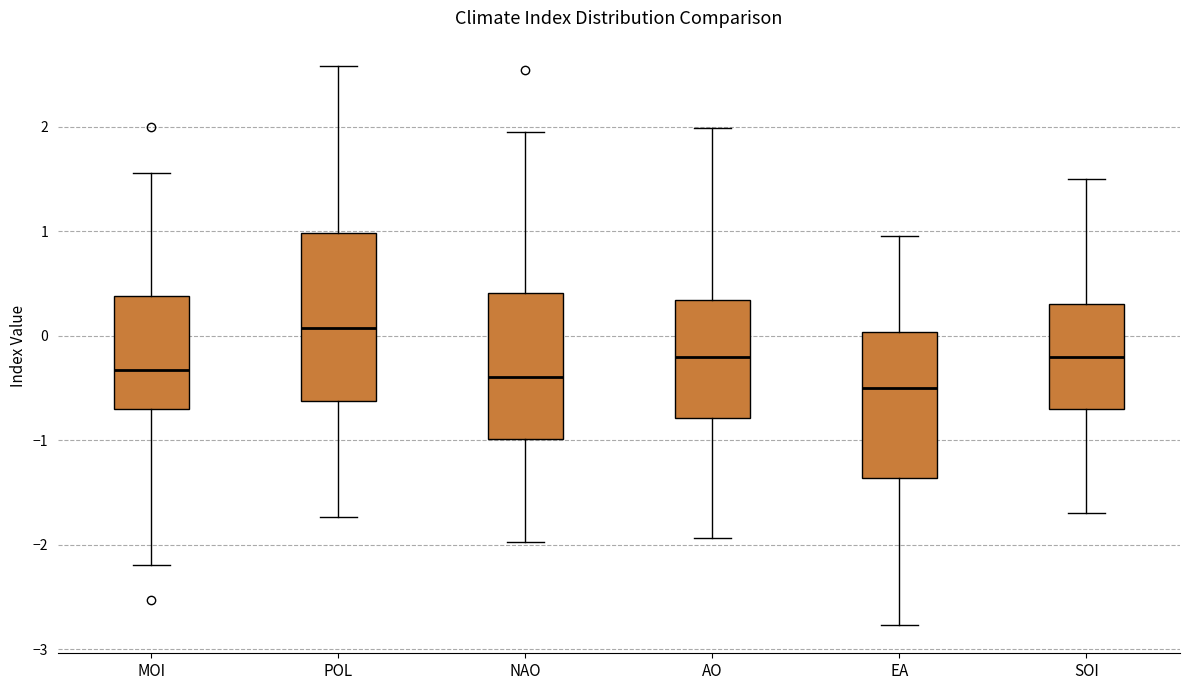

Reading left to right, read every box against the y-axis: the position of its median line, the range the box covers, and the ends of its whiskers. The values are not printed on the chart, so give them approximately, as read against the axis.

MOI: median -0.3, box -0.7 to 0.4, whiskers -2.2 to 1.6
POL: median 0.1, box -0.6 to 1.0, whiskers -1.7 to 2.6
NAO: median -0.4, box -1.0 to 0.4, whiskers -2.0 to 2.0
AO: median -0.2, box -0.8 to 0.3, whiskers -1.9 to 2.0
EA: median -0.5, box -1.4 to 0.0, whiskers -2.8 to 1.0
SOI: median -0.2, box -0.7 to 0.3, whiskers -1.7 to 1.5